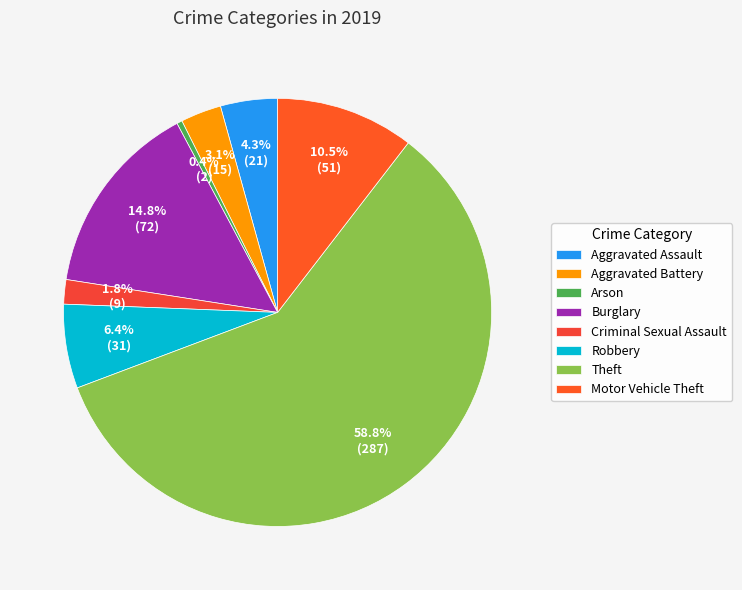

To the nearest percent, what percentage of the pie is Theft?

59%